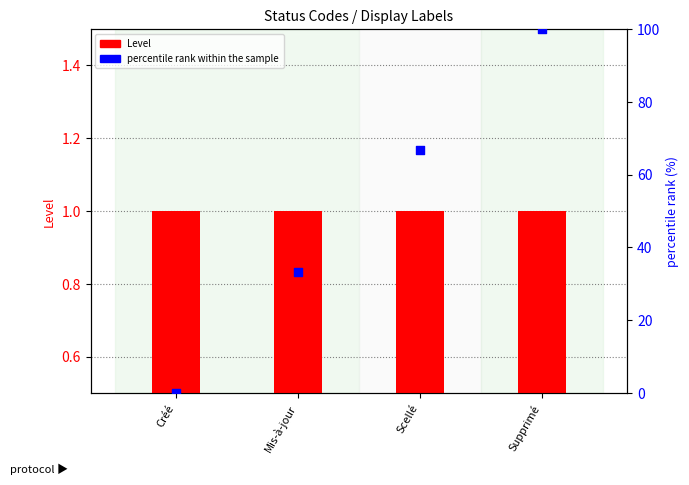

Which series reaches the maximum Y coordinate?

percentile rank within the sample